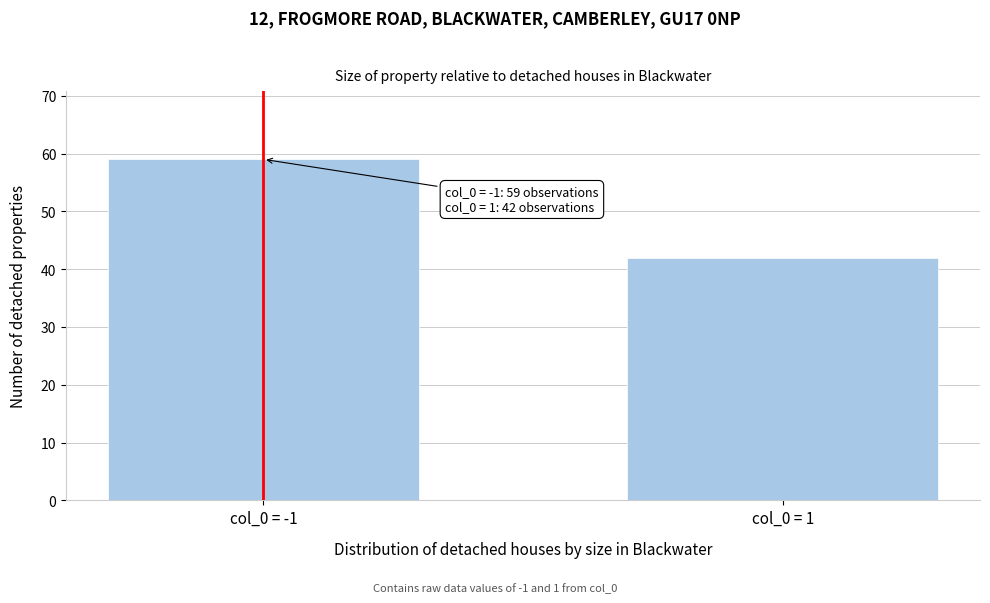

Reading left to right, what are all the values shown in this chart?

col_0 = -1=59	col_0 = 1=42